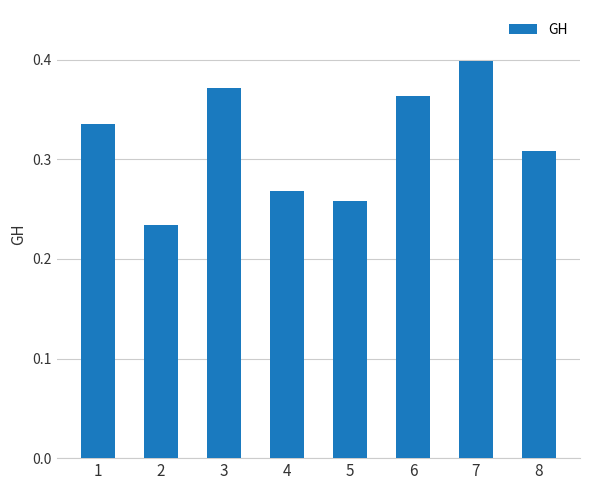

What is the sum of the values at 6 and 7?

0.8